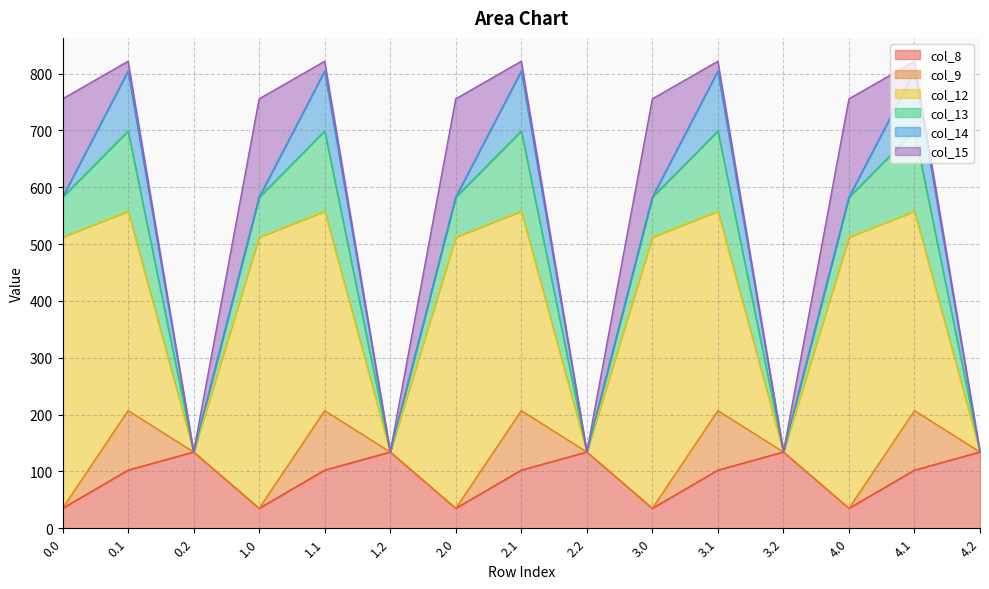

At how many categories does at least one series exceed 195?

10